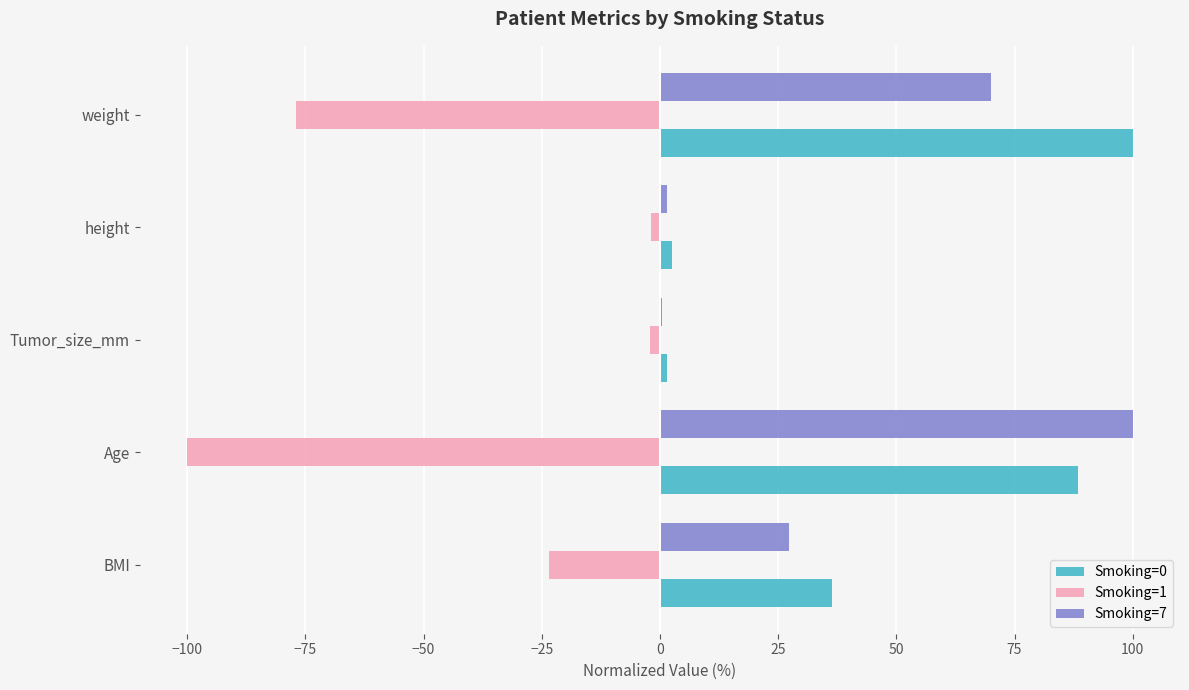

What is the average value of the Smoking=1 series?

-40.9